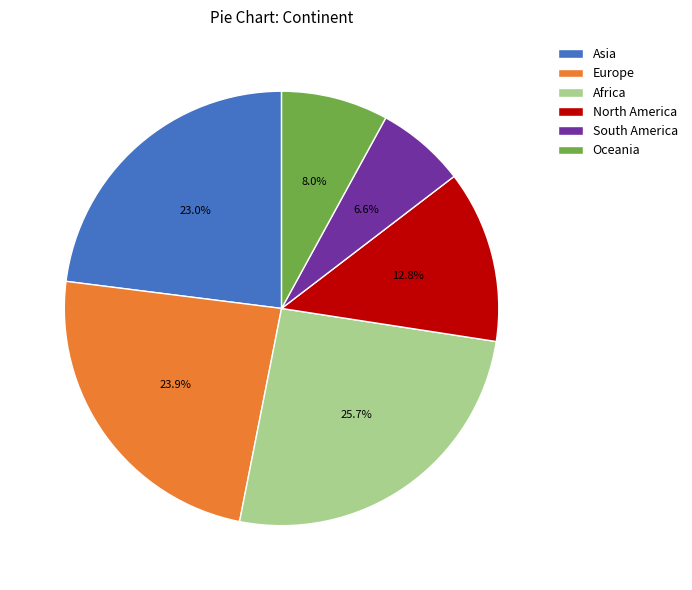

Count the number of slices in the pie.

6